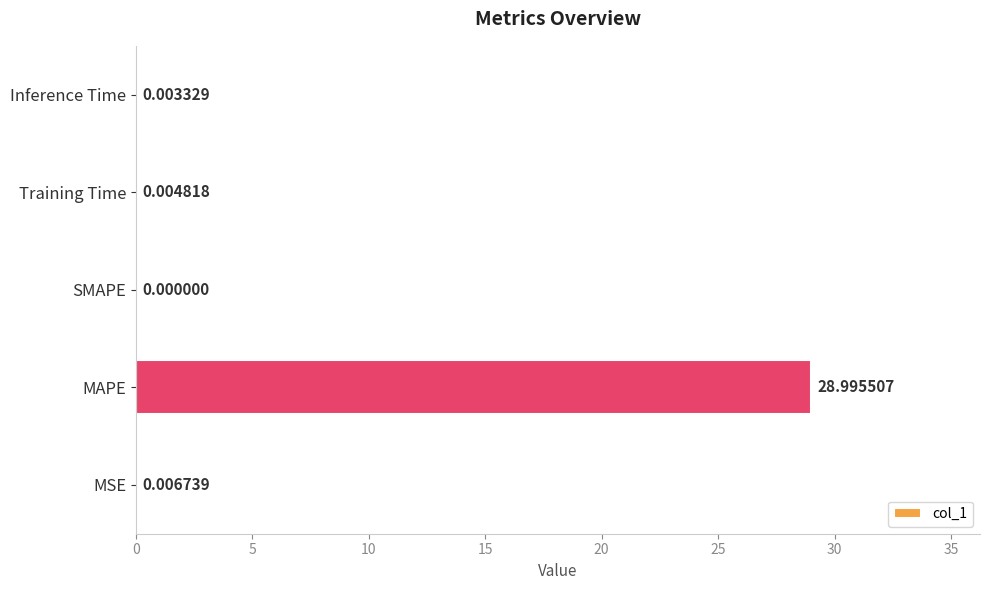

What is the sum of all values?

29.0